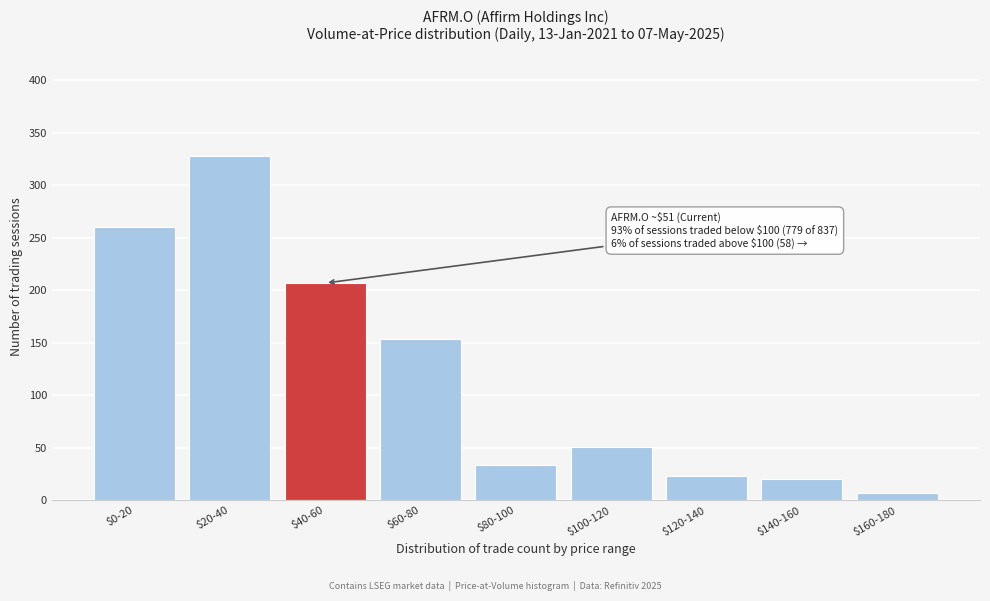

Reading left to right, extract all data points from this chart.

260	328	207	154	34	51	23	20	7